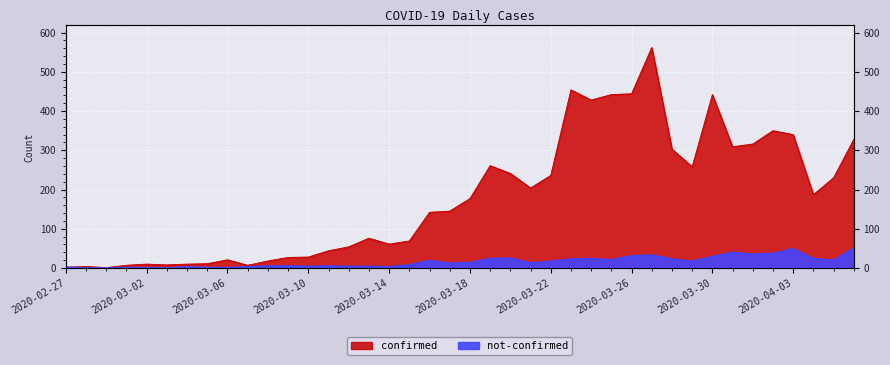

What is the sum of all confirmed values?

7257